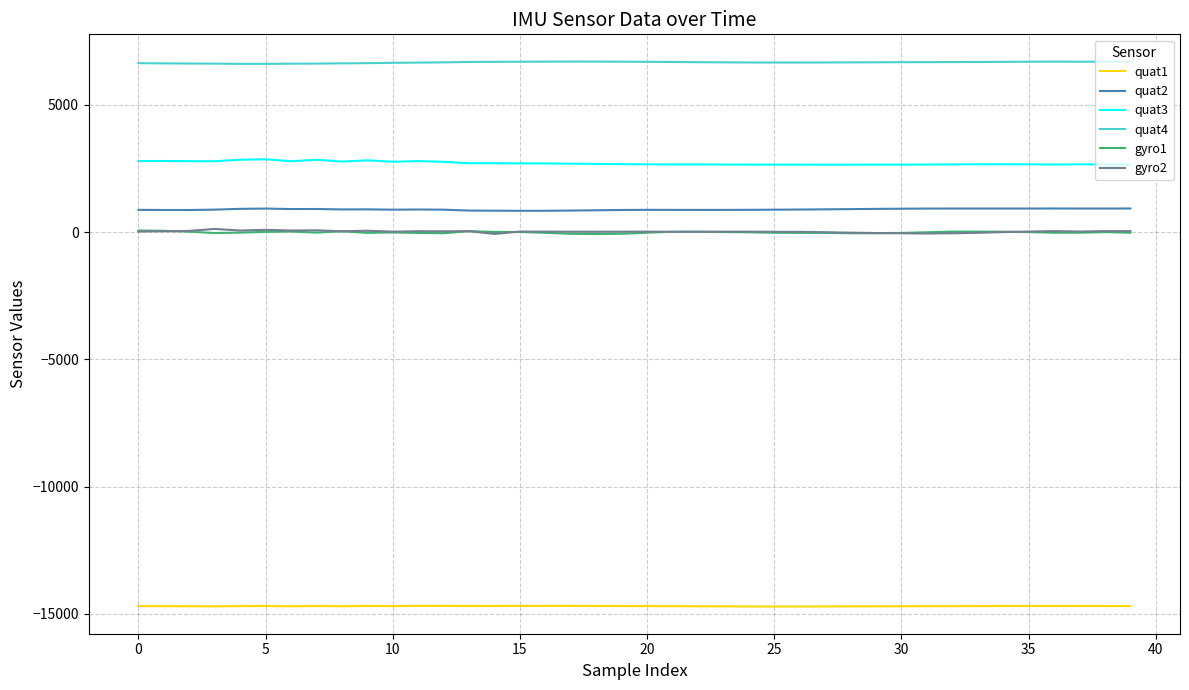

Which series has the largest total across all categories?

quat4